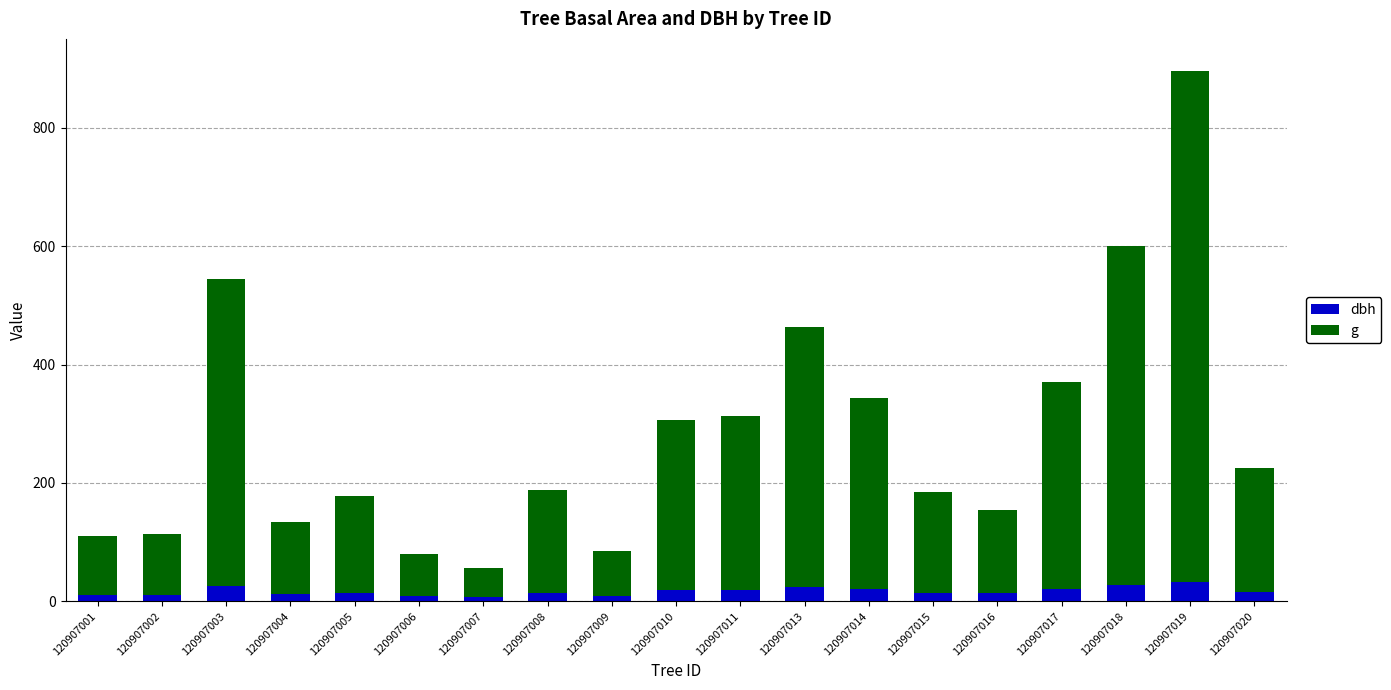

Is it true that dbh equals 20.3 at 120907014?

True